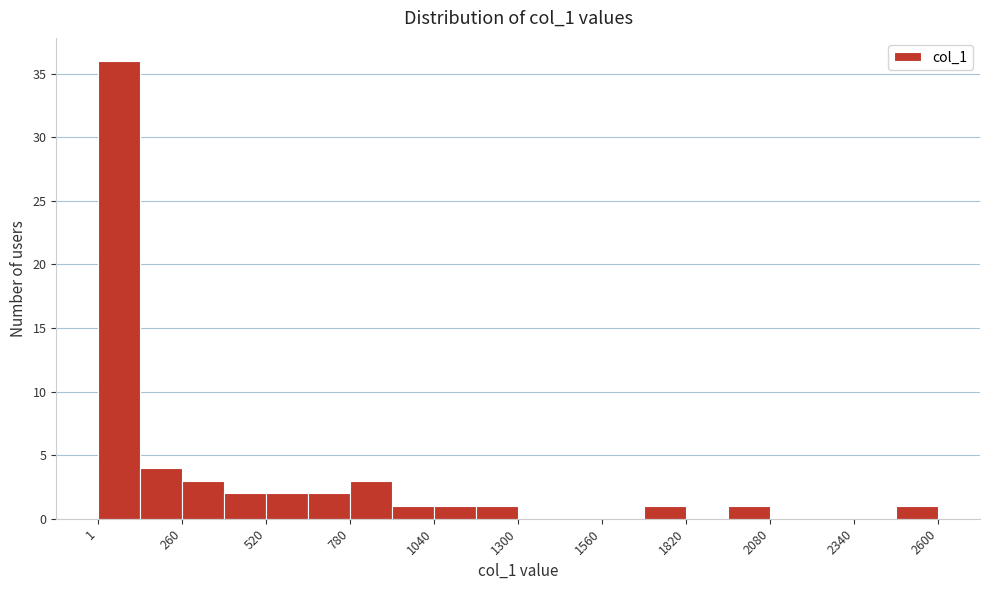

Around what value on the x-axis is the tallest bar? Give the approximate position of its centre, as read against the axis.

50